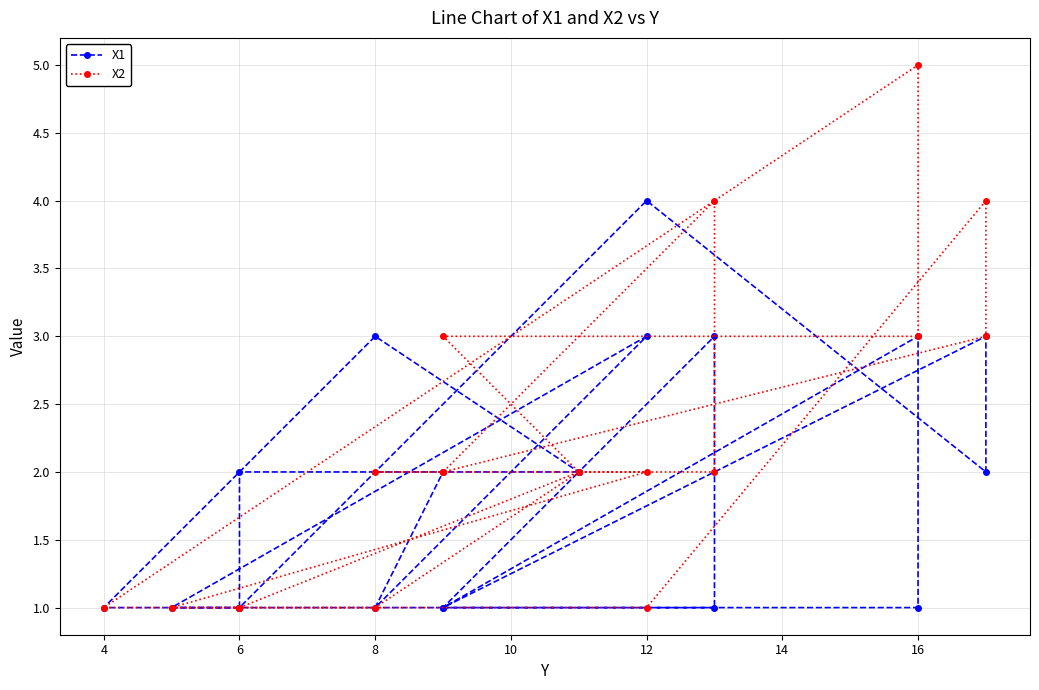

What is the difference between the maximum and minimum values in the X1 series?

3